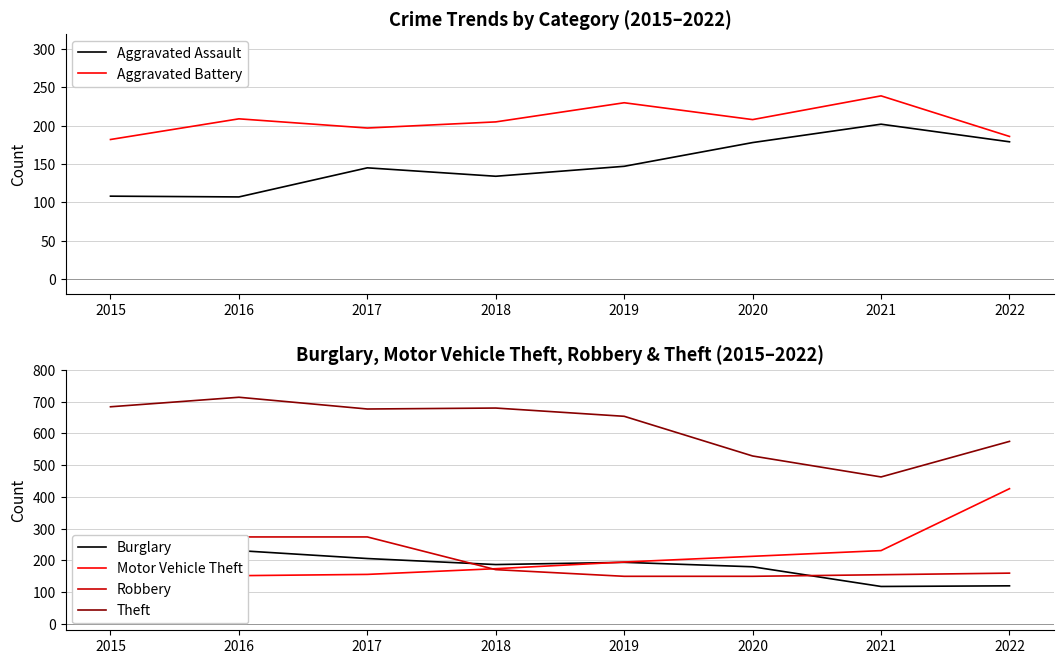

Reading left to right, list all the values displayed in this chart.

Aggravated Assault: 108	107	145	134	147	178	202	179
Aggravated Battery: 182	209	197	205	230	208	239	186
Burglary: 237	231	206	187	194	180	118	120
Motor Vehicle Theft: 158	152	156	174	195	213	231	426
Robbery: 202	274	274	171	150	150	155	160
Theft: 684	714	677	680	654	529	463	575